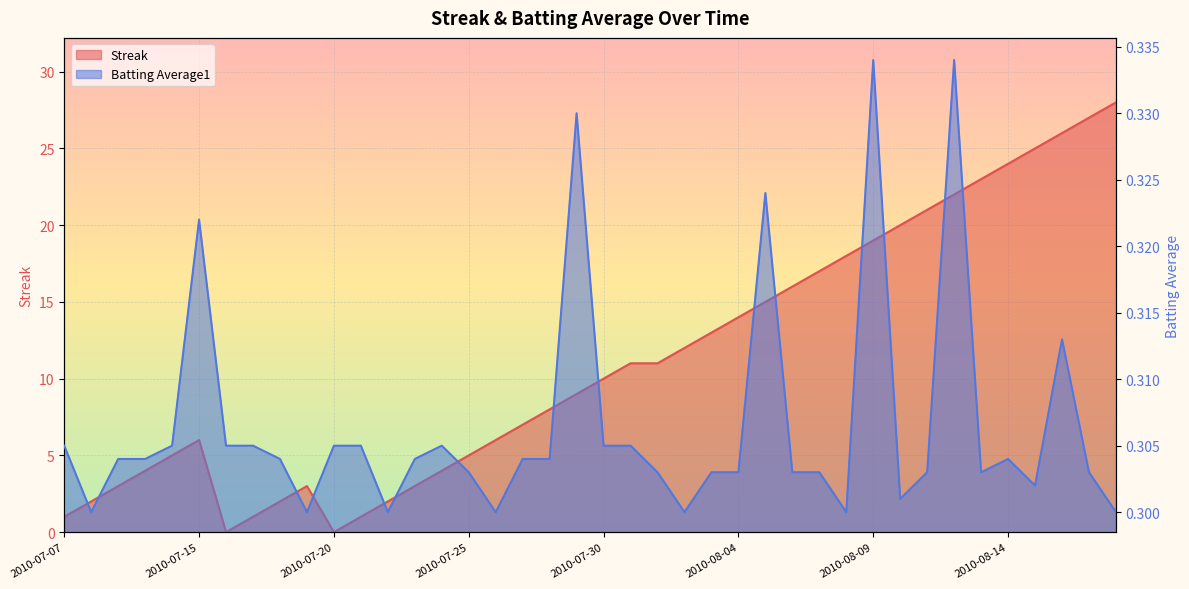

Which series has the largest range (max minus min)?

Streak